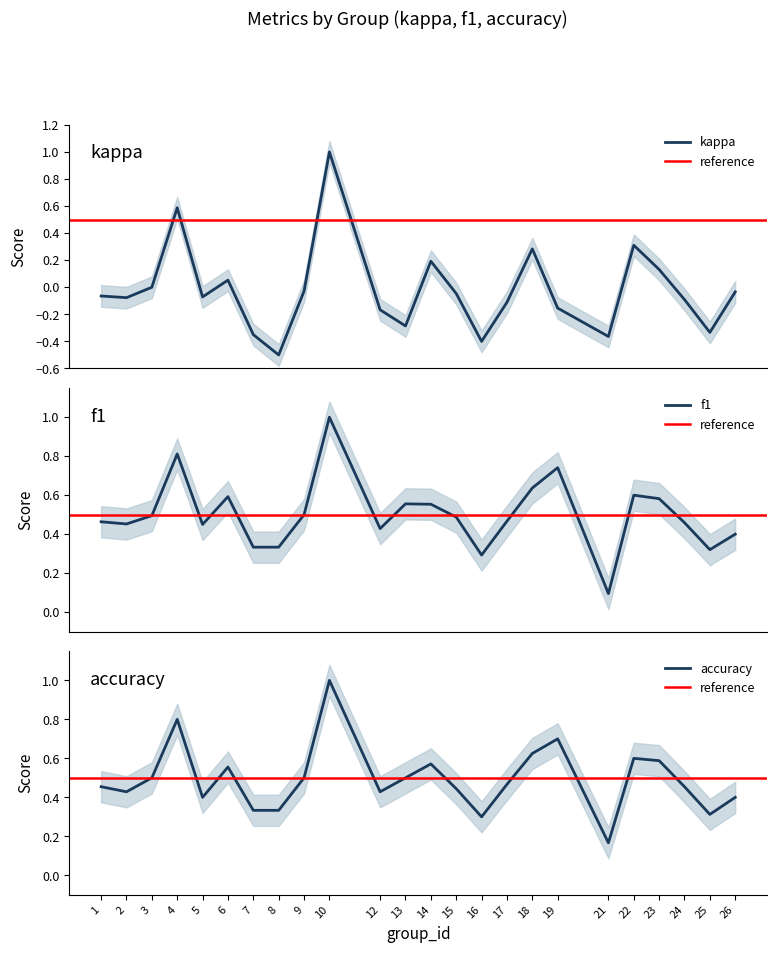

Where do accuracy and f1 first cross each other?

2 and 3